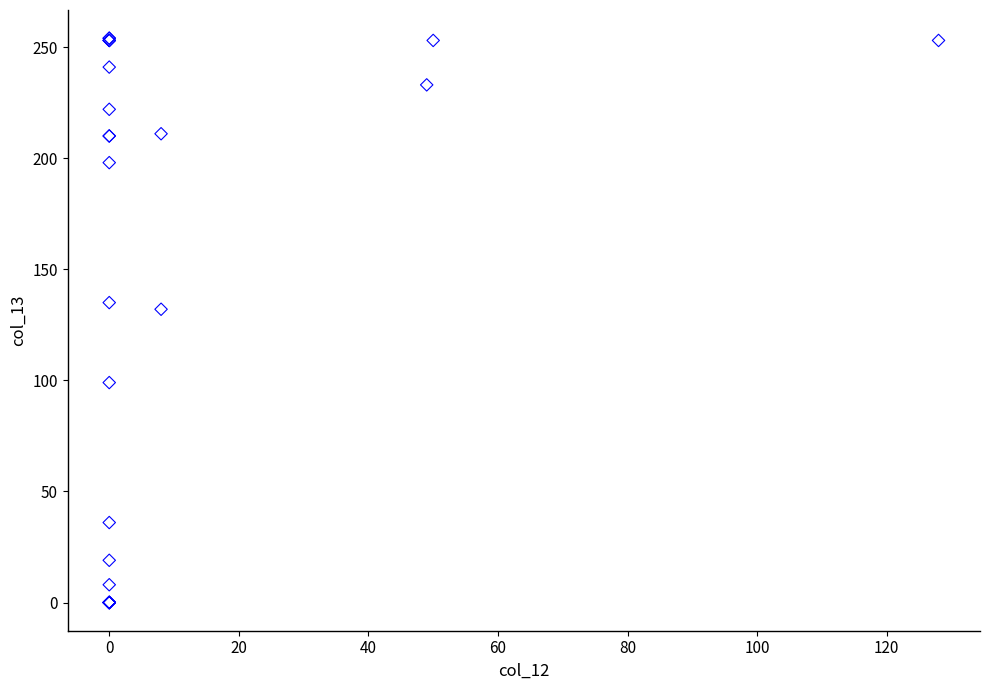

What Y value in the scatter plot is closest to 127?

132